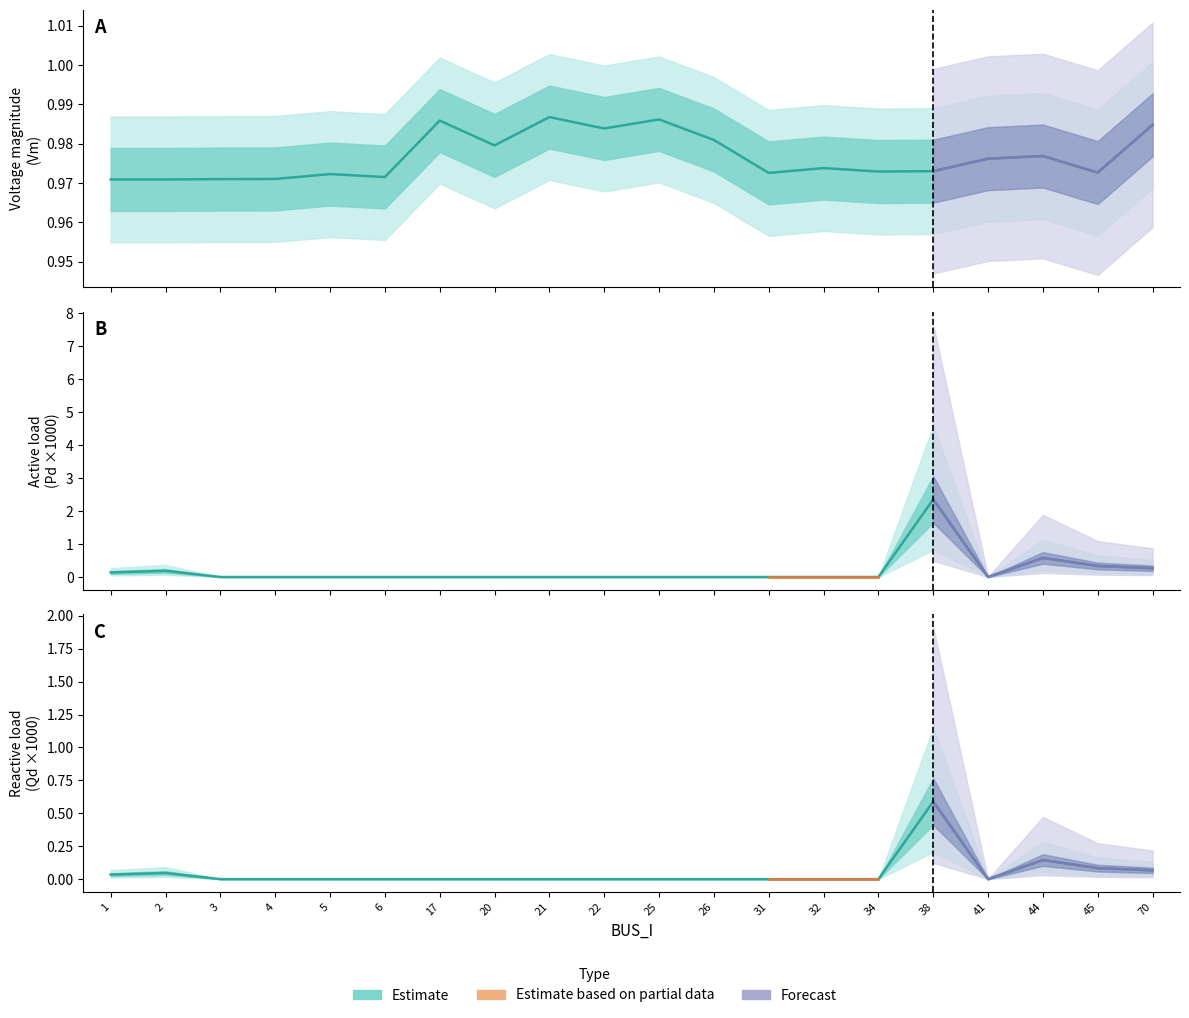

True or false: Pd has a value of -0.2 at 20.

False